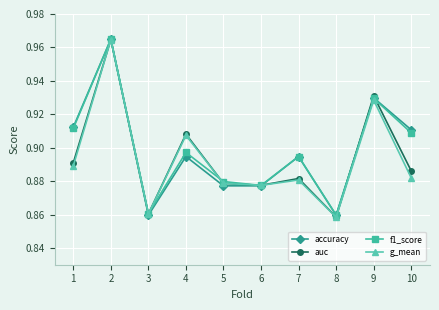

Is it true that g_mean equals 1.5 at 1?

False